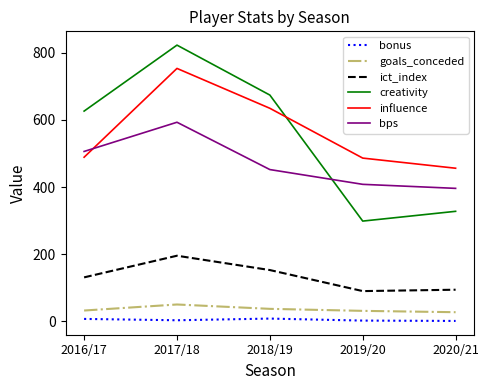

Rank the series at 2018/19 from highest to lowest value.

creativity, influence, bps, ict_index, goals_conceded, bonus